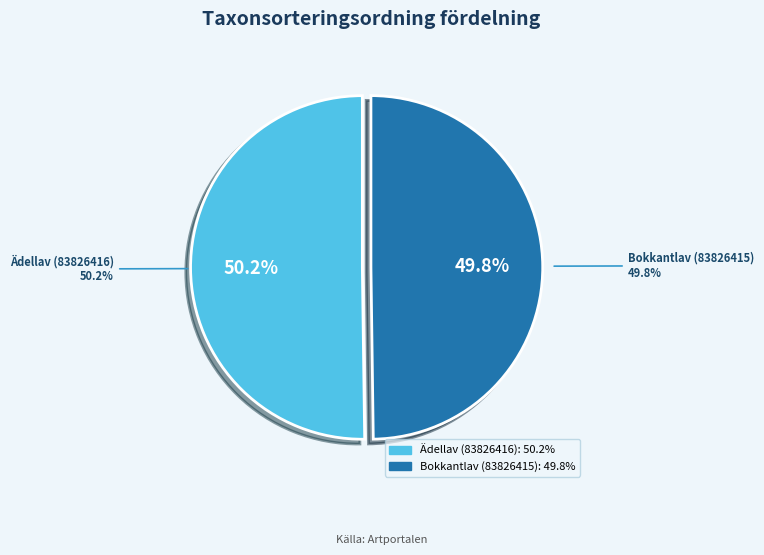

Is it true that Bokkantlav (83826415) is 50% of the pie?

True